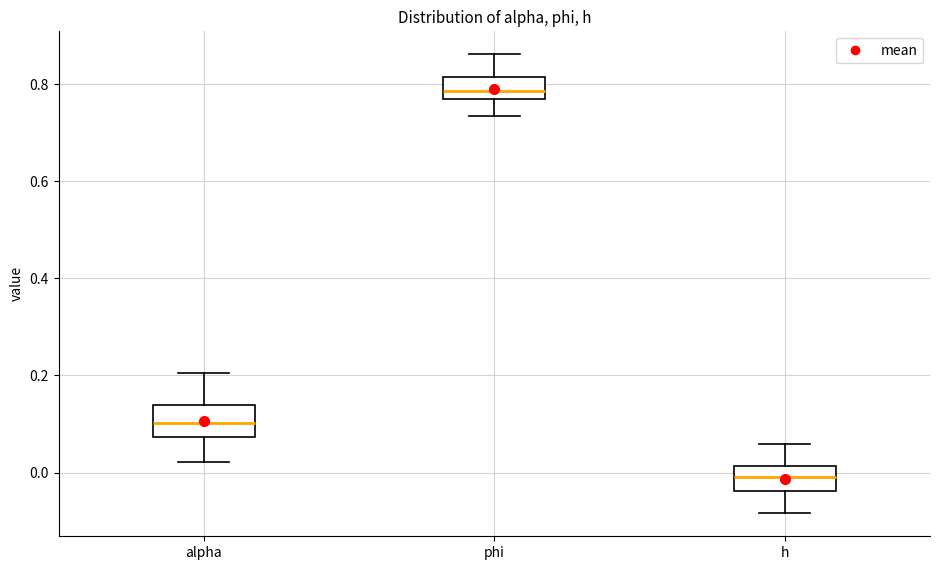

Reading left to right, read every box against the y-axis: the position of its median line, the range the box covers, and the ends of its whiskers. The values are not printed on the chart, so give them approximately, as read against the axis.

alpha: median 0.10, box 0.08 to 0.14, whiskers 0.02 to 0.20
phi: median 0.78, box 0.76 to 0.82, whiskers 0.74 to 0.86
h: median 0.00, box -0.04 to 0.02, whiskers -0.08 to 0.06